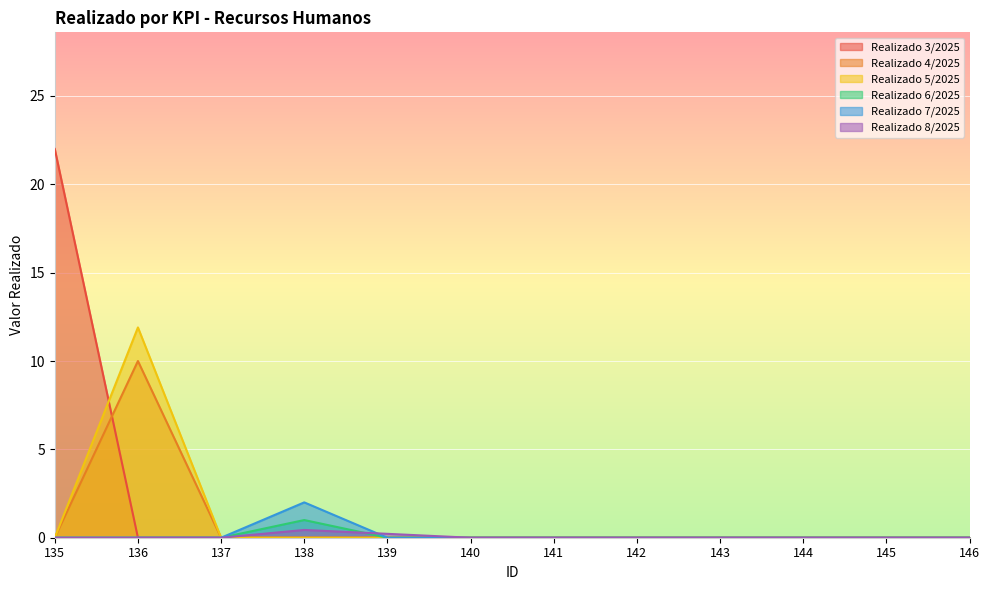

At which category is the sum across all series the highest?

135